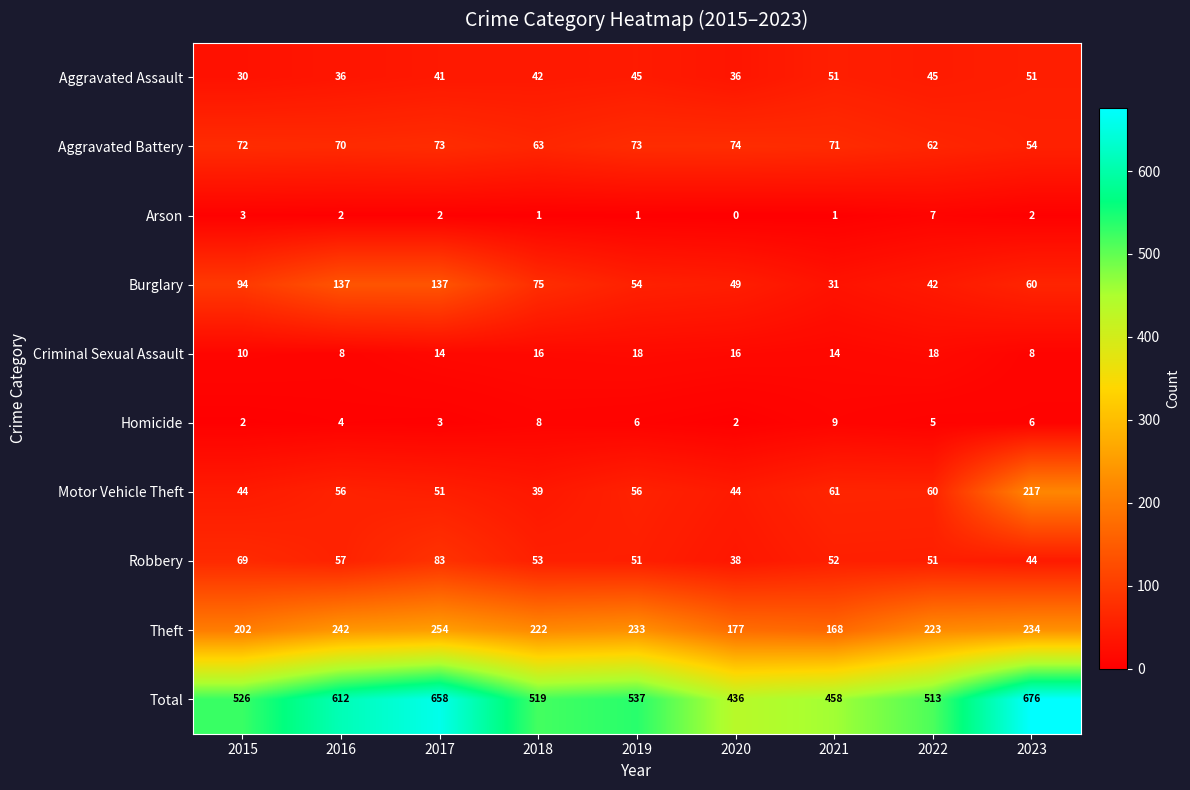

At 2015, list the series in order from largest to smallest.

Total, Theft, Burglary, Aggravated Battery, Robbery, Motor Vehicle Theft, Aggravated Assault, Criminal Sexual Assault, Arson, Homicide